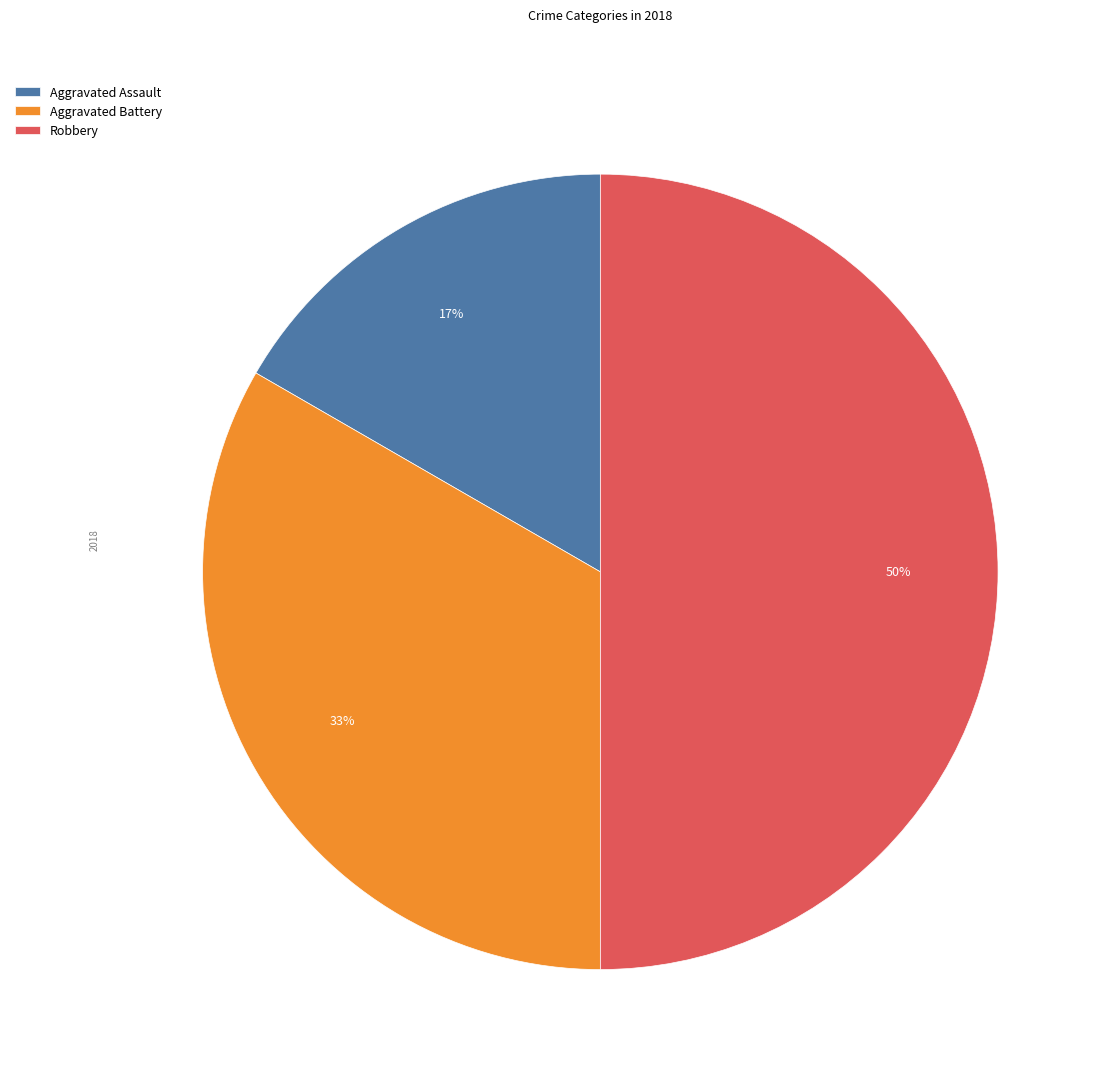

How many slices are in this pie chart?

3